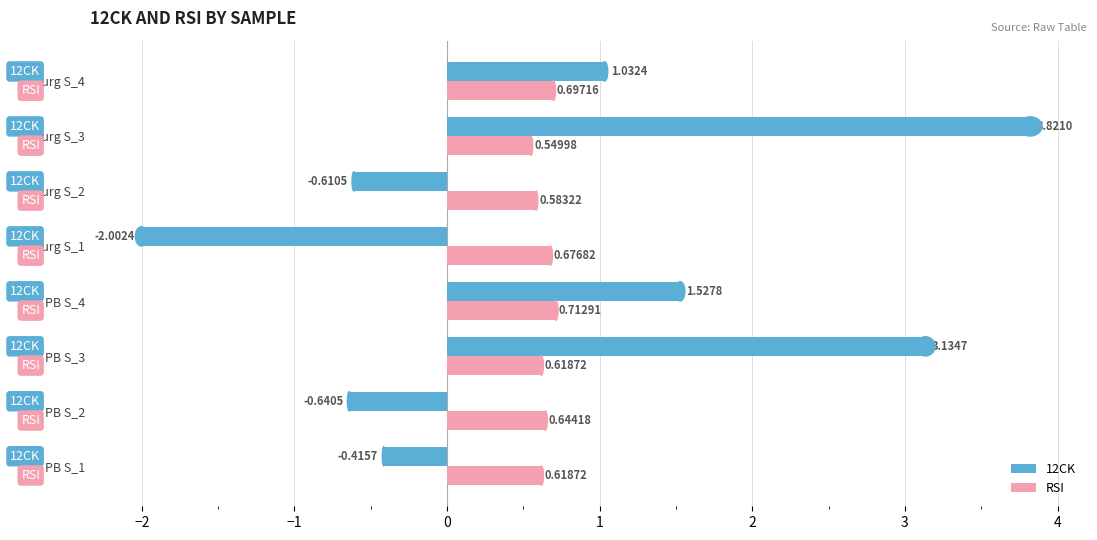

Which series has the largest total across all categories?

12CK